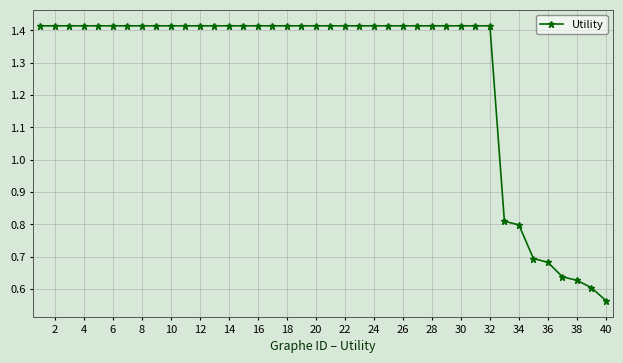

What is the value of the 33rd point from the left?

0.8